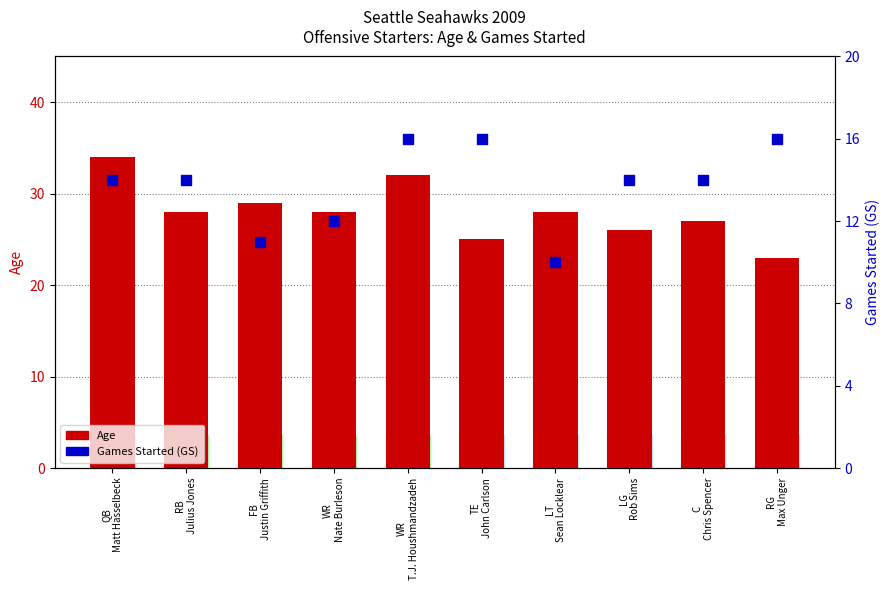

What is the total value across all series at QB
Matt Hasselbeck?

48